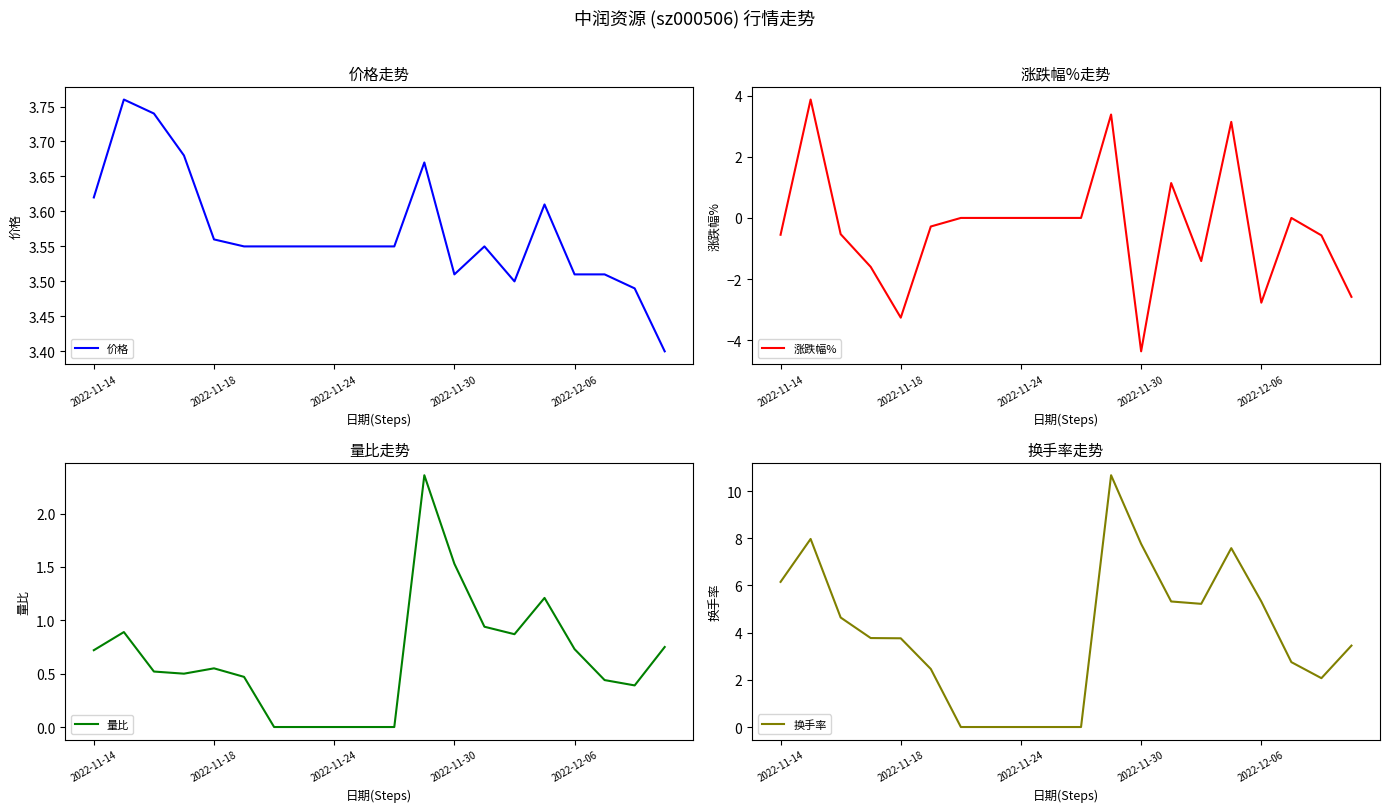

How many lines are shown in the chart?

4